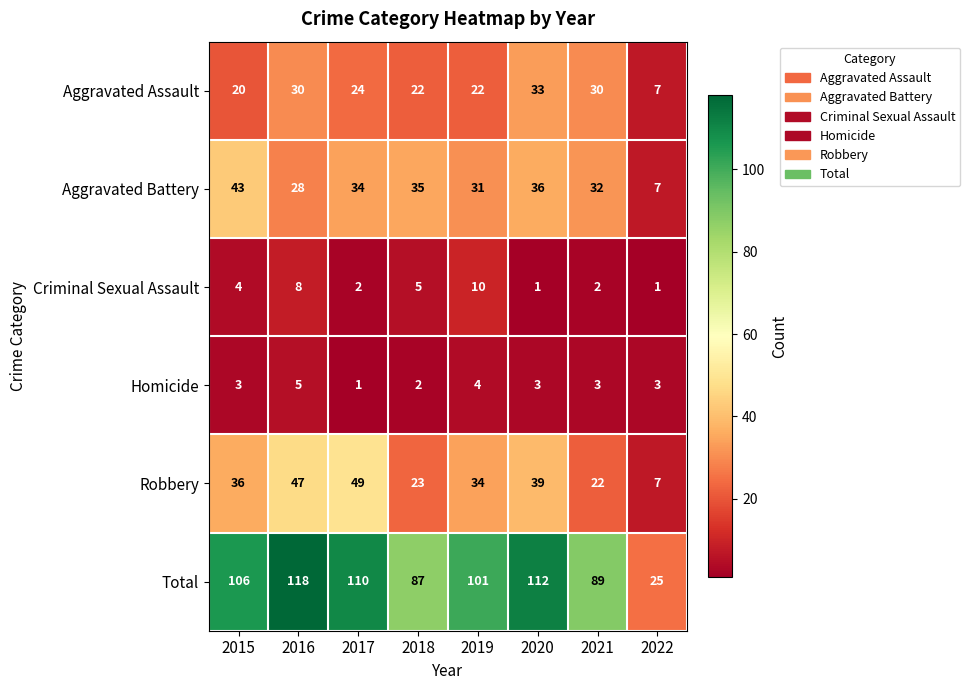

Which series has the widest spread of values?

Total